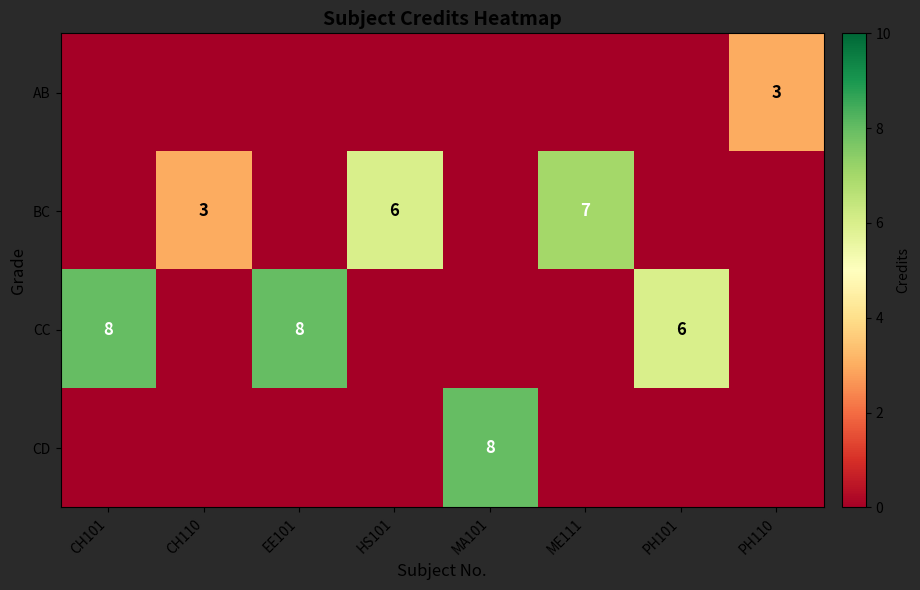

How many values in BC are above zero?

3